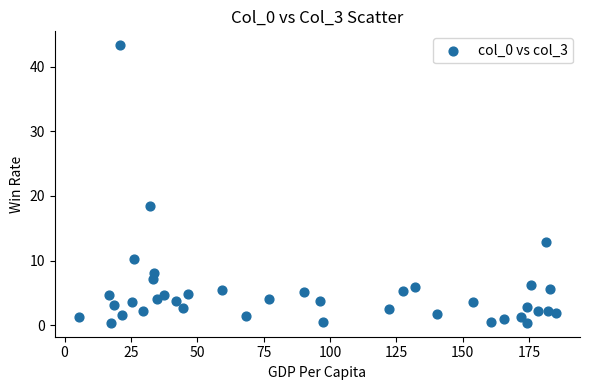

What is the range of X values (max minus min)?

179.9